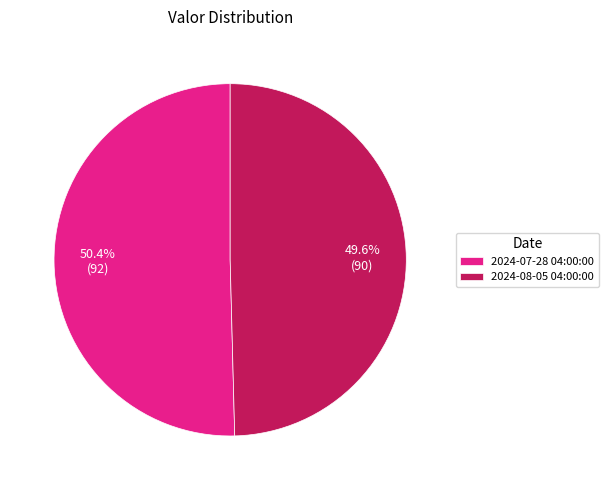

What is the ratio of the value at 2024-08-05 04:00:00 to the value at 2024-07-28 04:00:00?

1.0